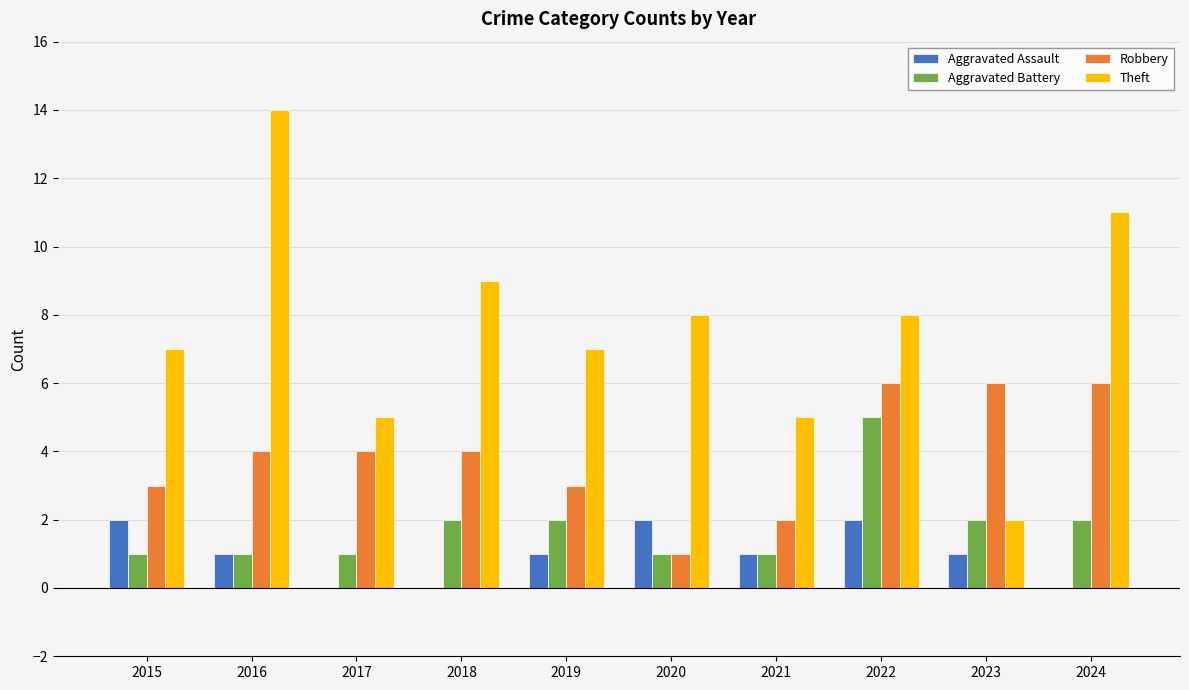

How many Aggravated Assault values are between 0 and 2?

10